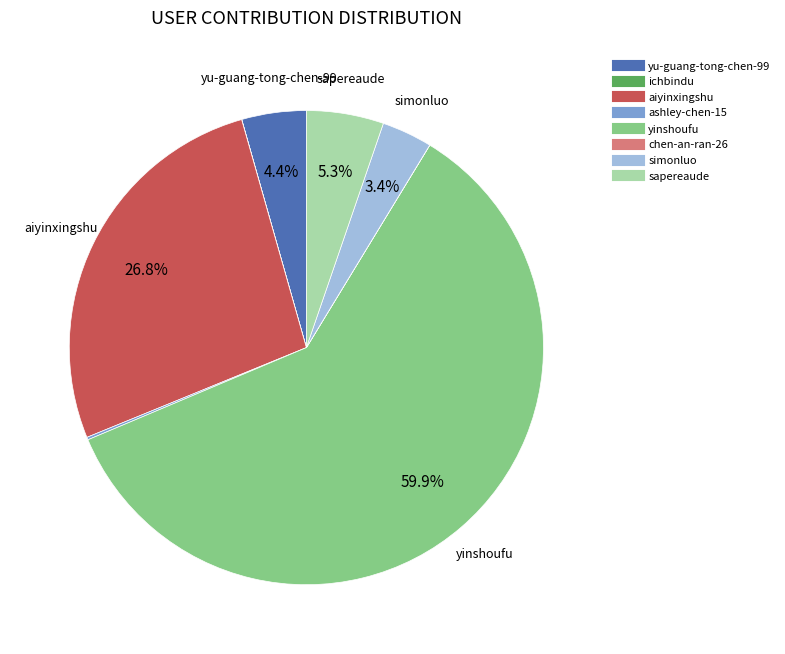

Which category accounts for the majority?

yinshoufu